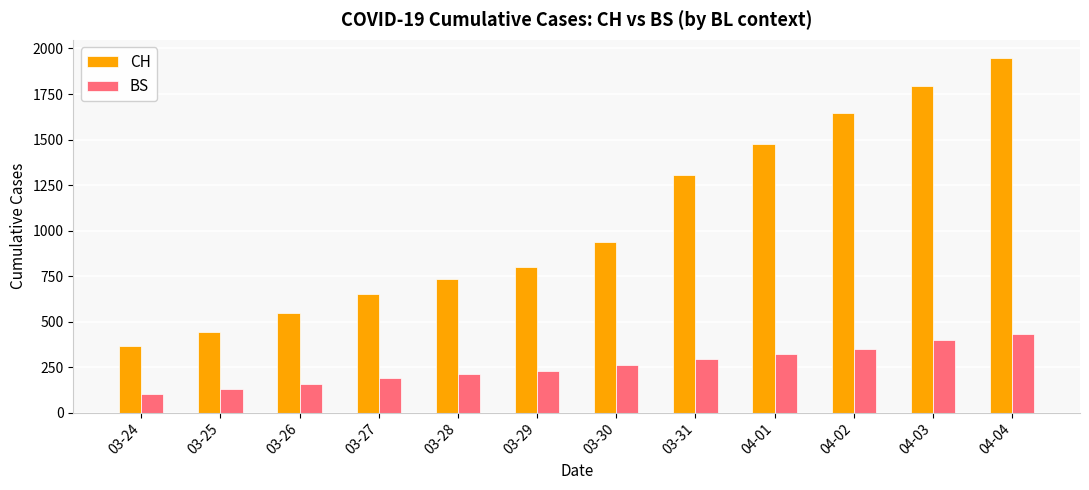

What position from the right is 03-29?

7